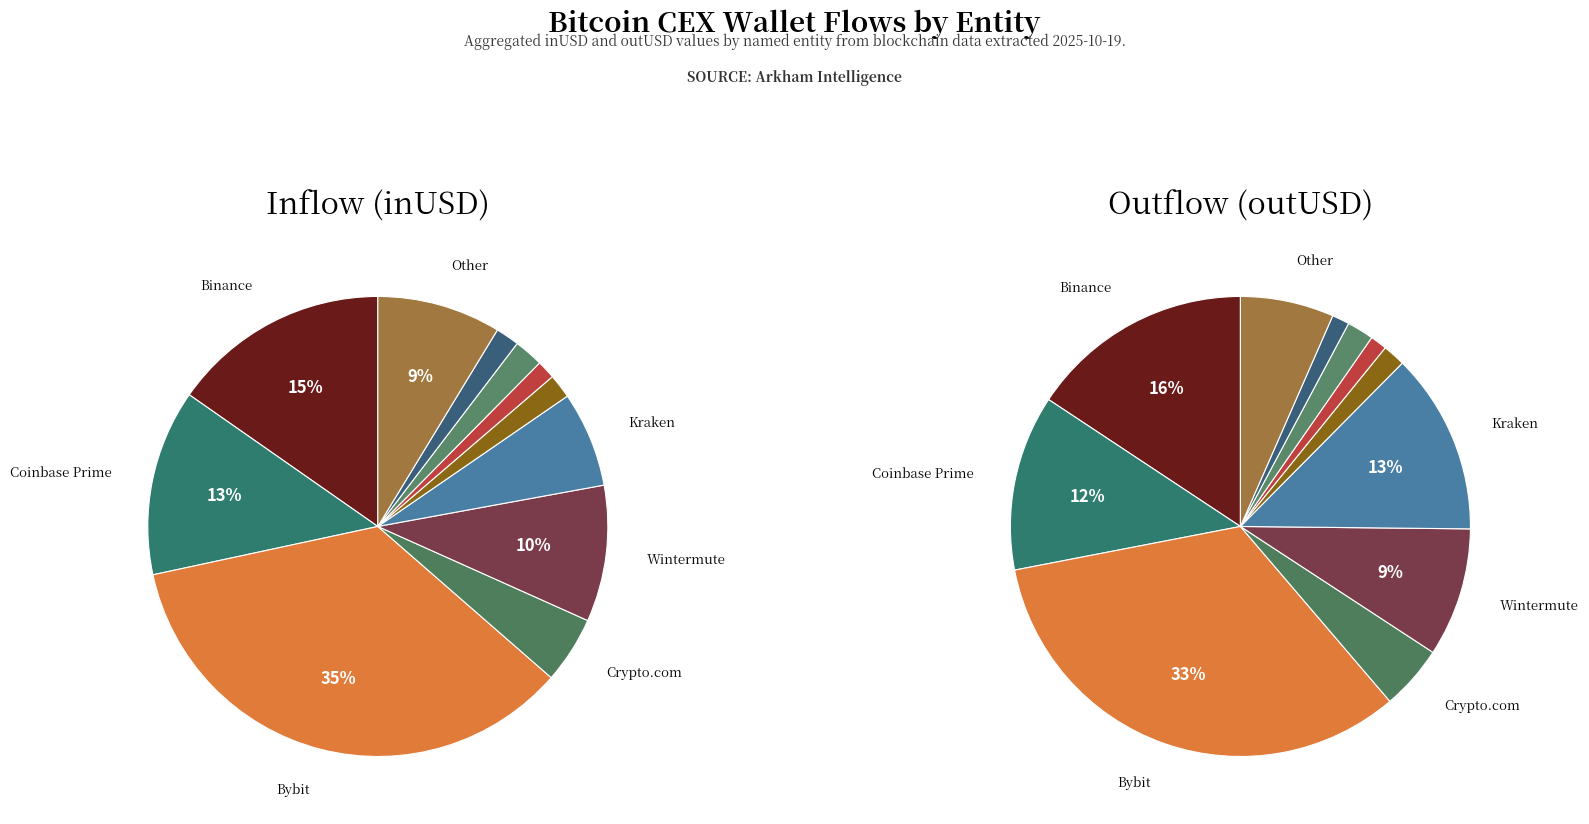

Which series changed the most between Binance and Bitfinex?

outUSD